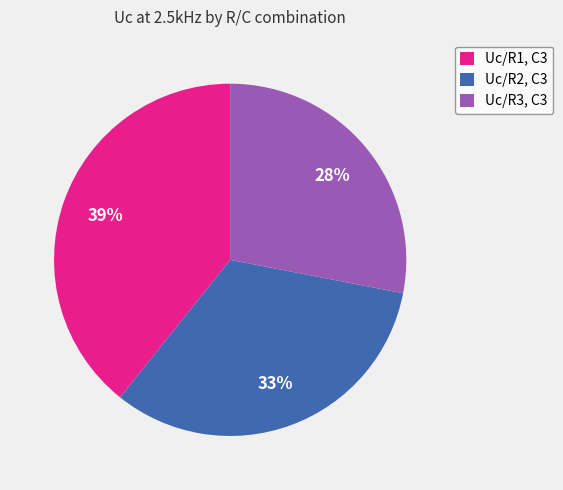

Between Uc/R3, C3 and Uc/R1, C3, which is larger?

Uc/R1, C3